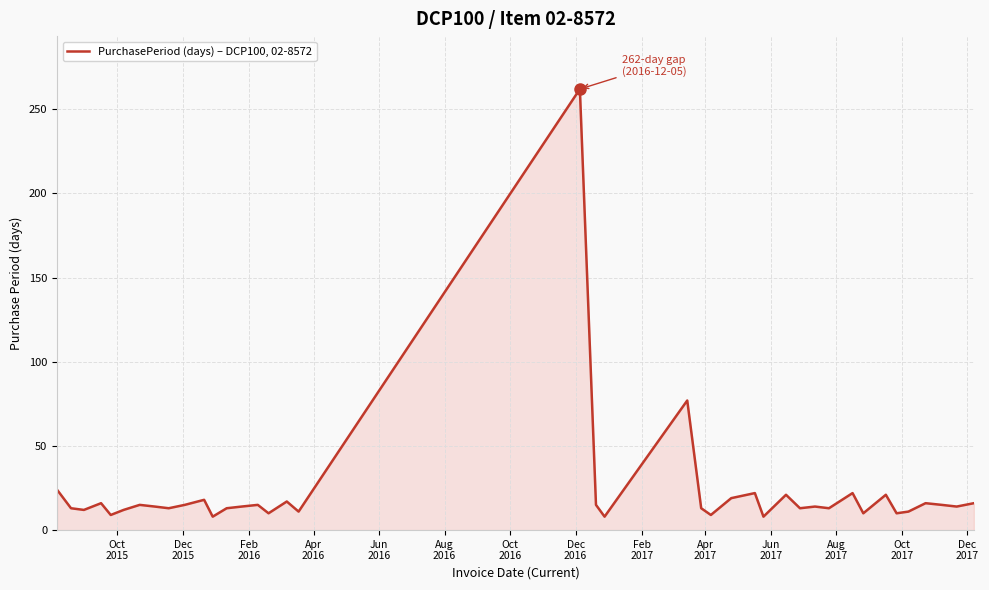

What is the greatest value displayed?

262